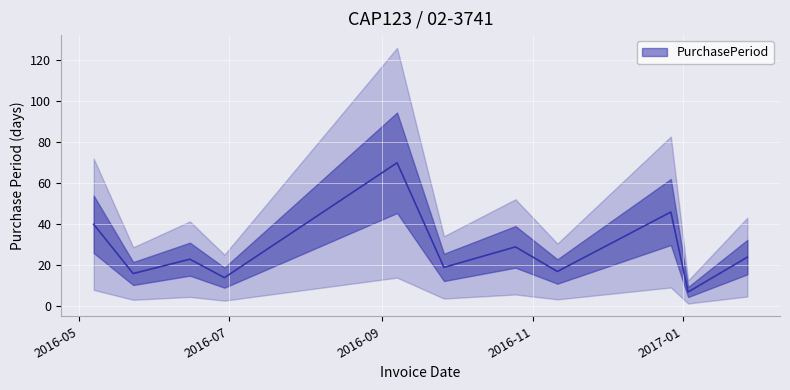

What is the minimum value shown in the chart?

7